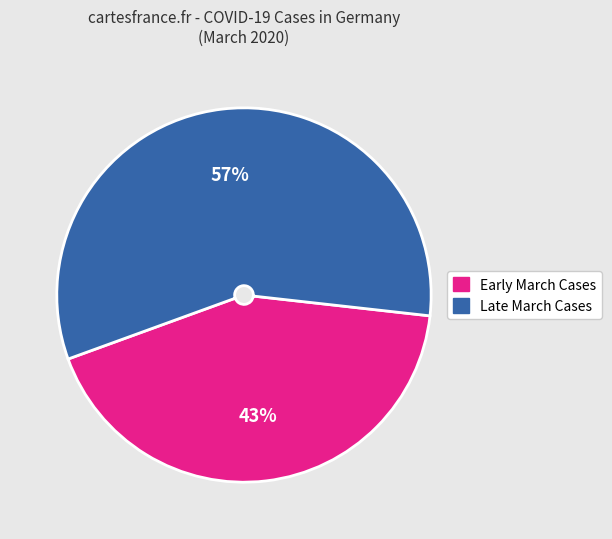

Is there a majority slice in this chart?

Yes